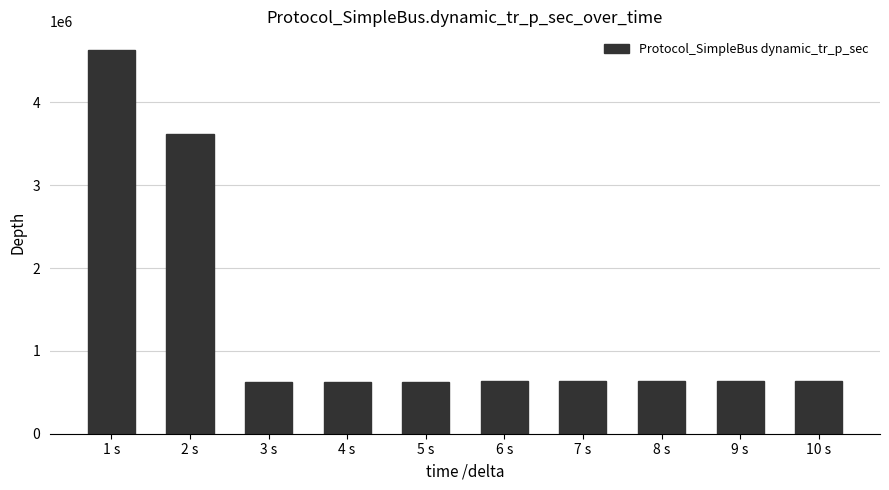

The chart shows a value of 634114 at 7 s. True or false?

True